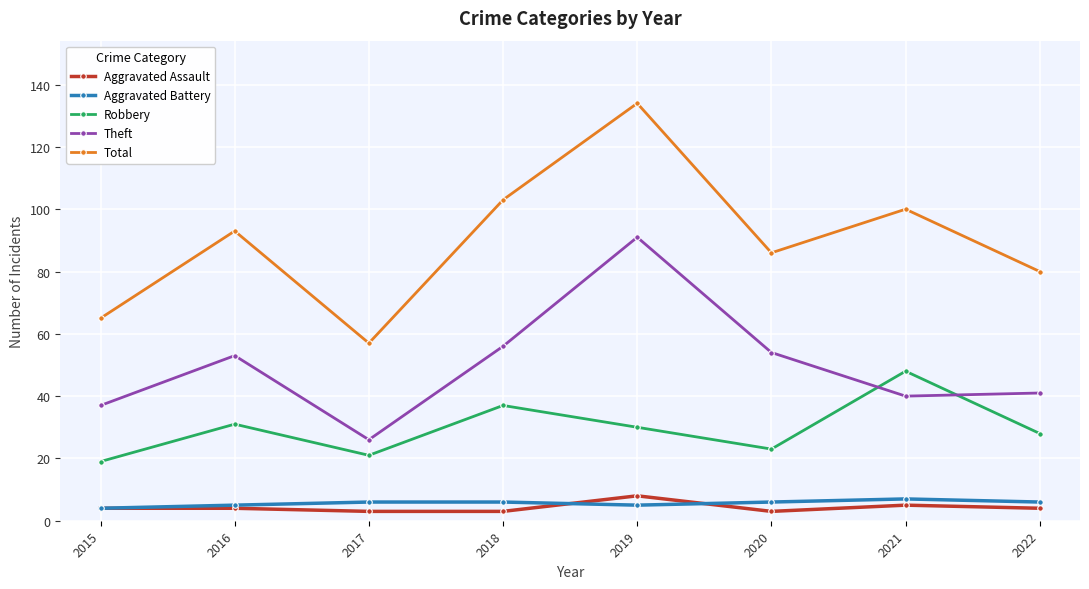

What is the total value across all series at 2017?

113